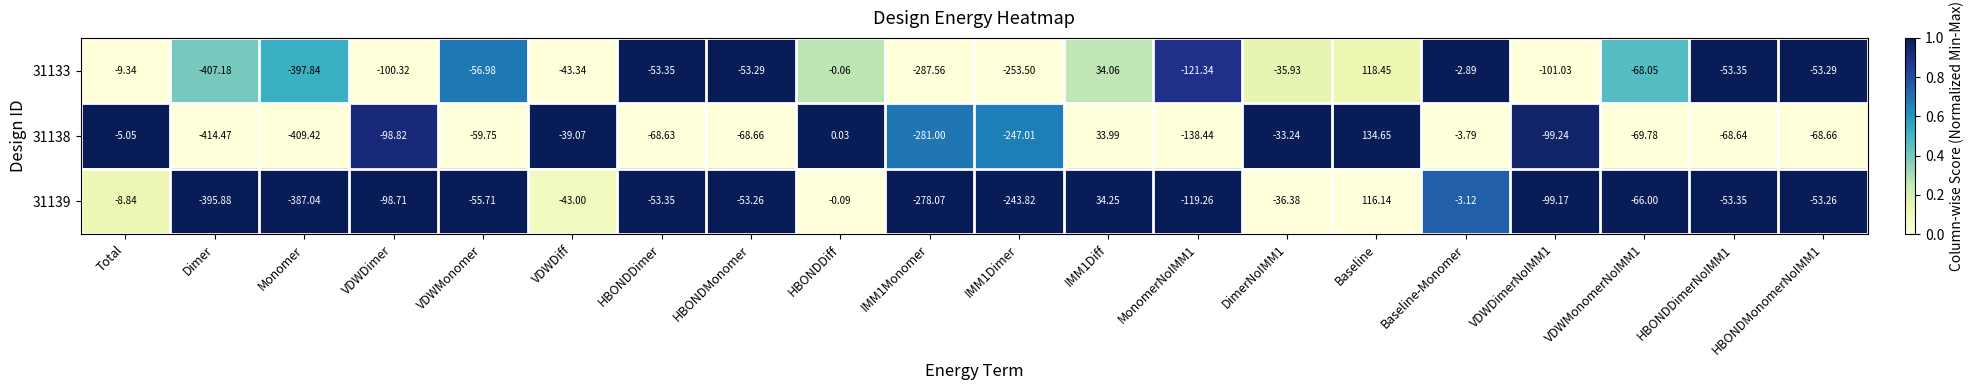

List the series in order of their peak value, lowest first.

31139, 31133, 31138